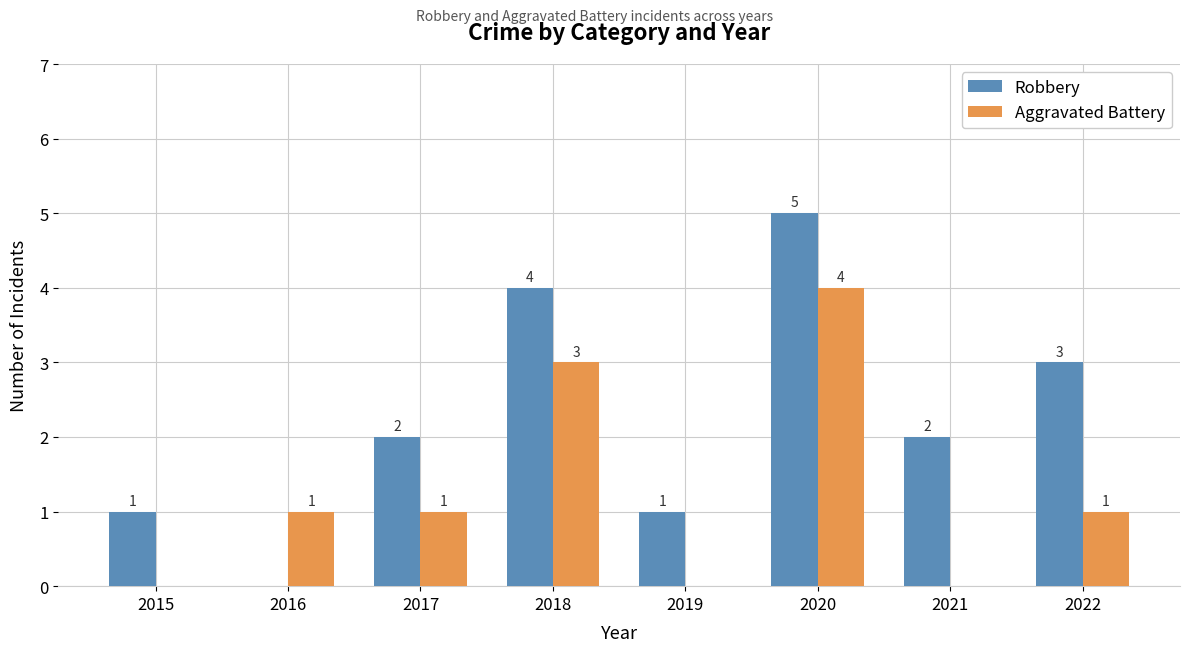

Reading left to right, list all the values displayed in this chart.

Robbery: 2015=1	2016=0	2017=2	2018=4	2019=1	2020=5	2021=2	2022=3
Aggravated Battery: 2015=0	2016=1	2017=1	2018=3	2019=0	2020=4	2021=0	2022=1